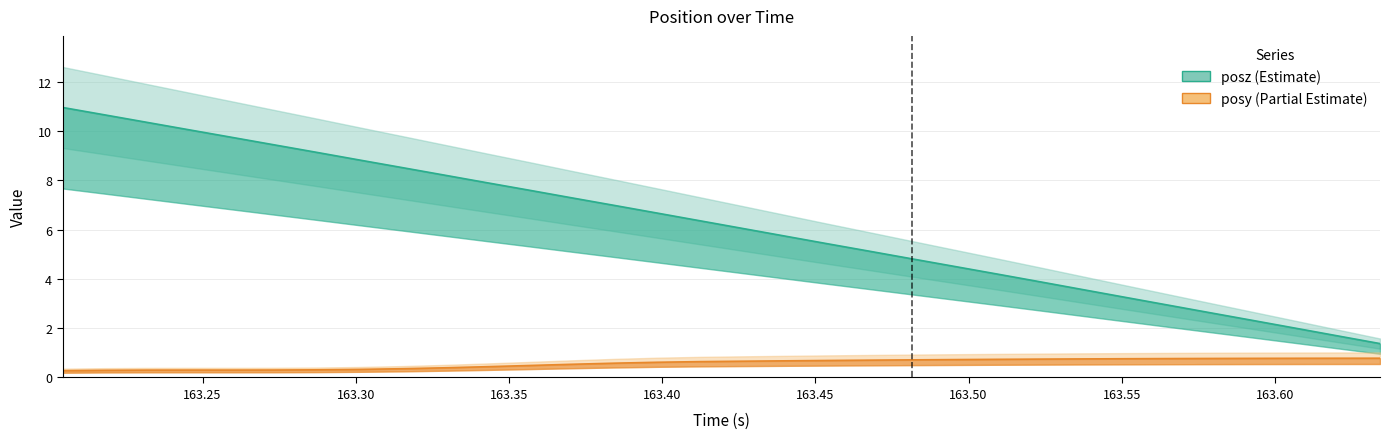

Does the chart have visible grid lines?

Yes